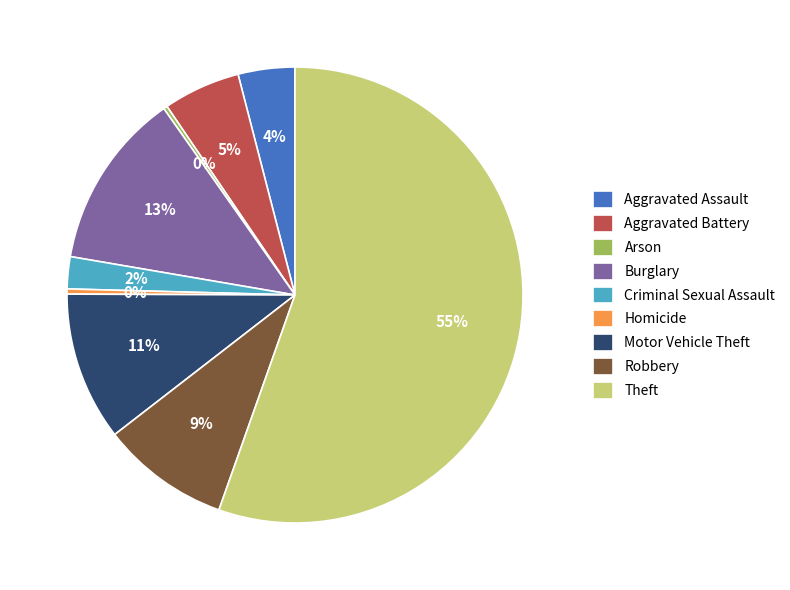

Do Robbery and Aggravated Assault together represent more than half of the pie?

No